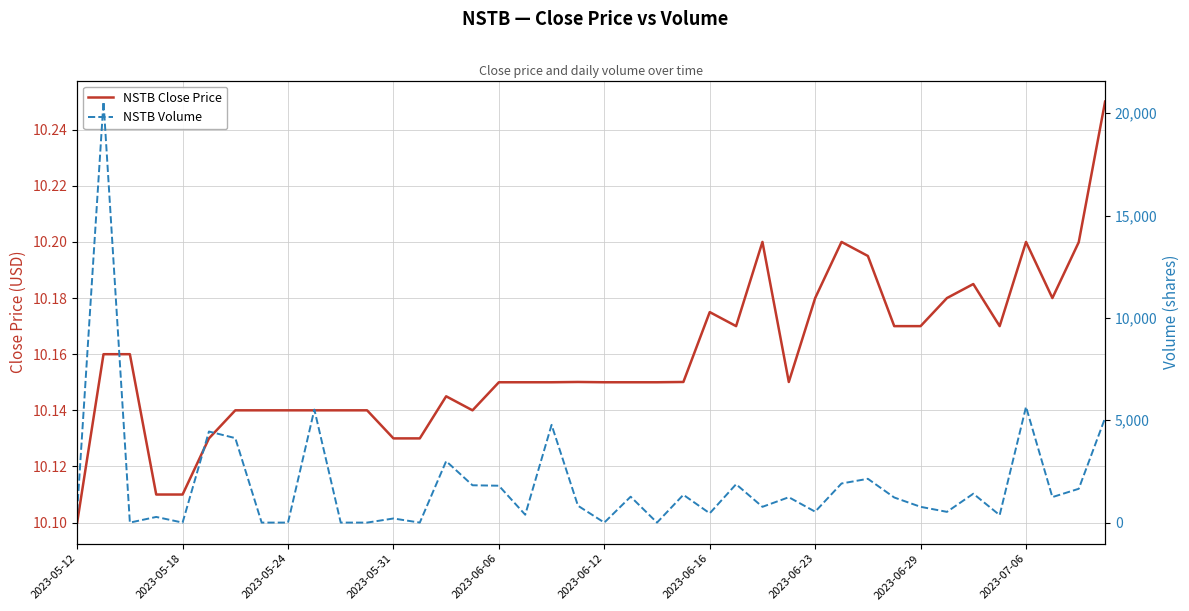

In NSTB Volume, how many points are higher than both neighbors (excluding endpoints)?

14